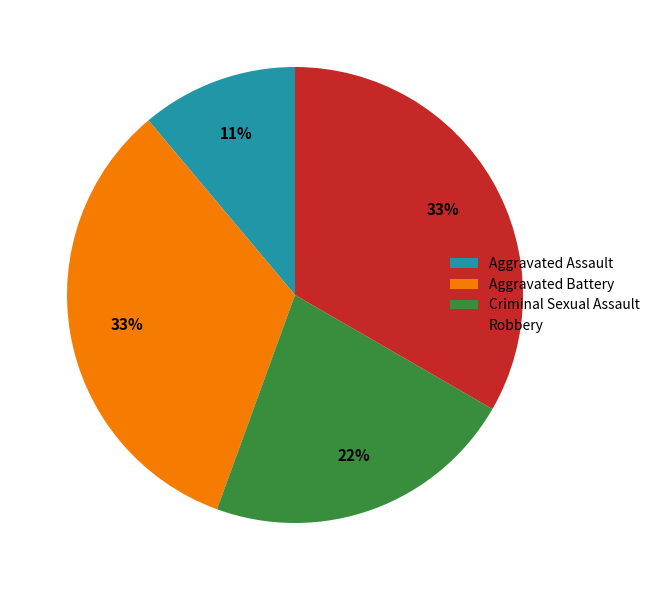

What percentage is the Aggravated Assault slice, to the nearest percent?

11%